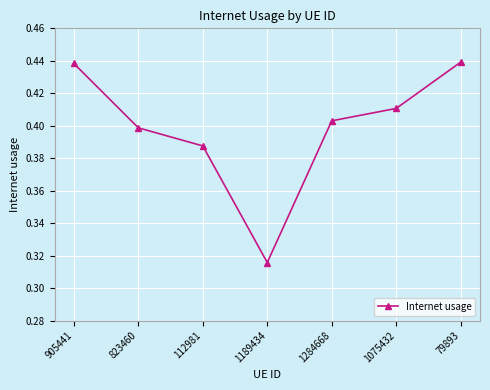

What is the sum of the values at 79893 and 905441?

0.9